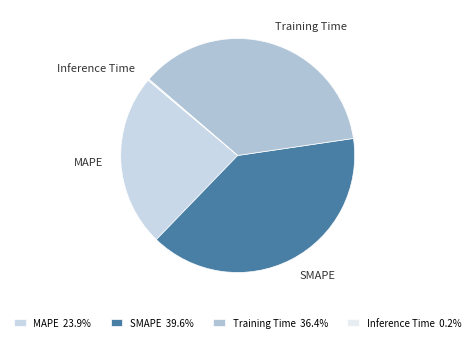

Is MAPE the majority of the pie?

No